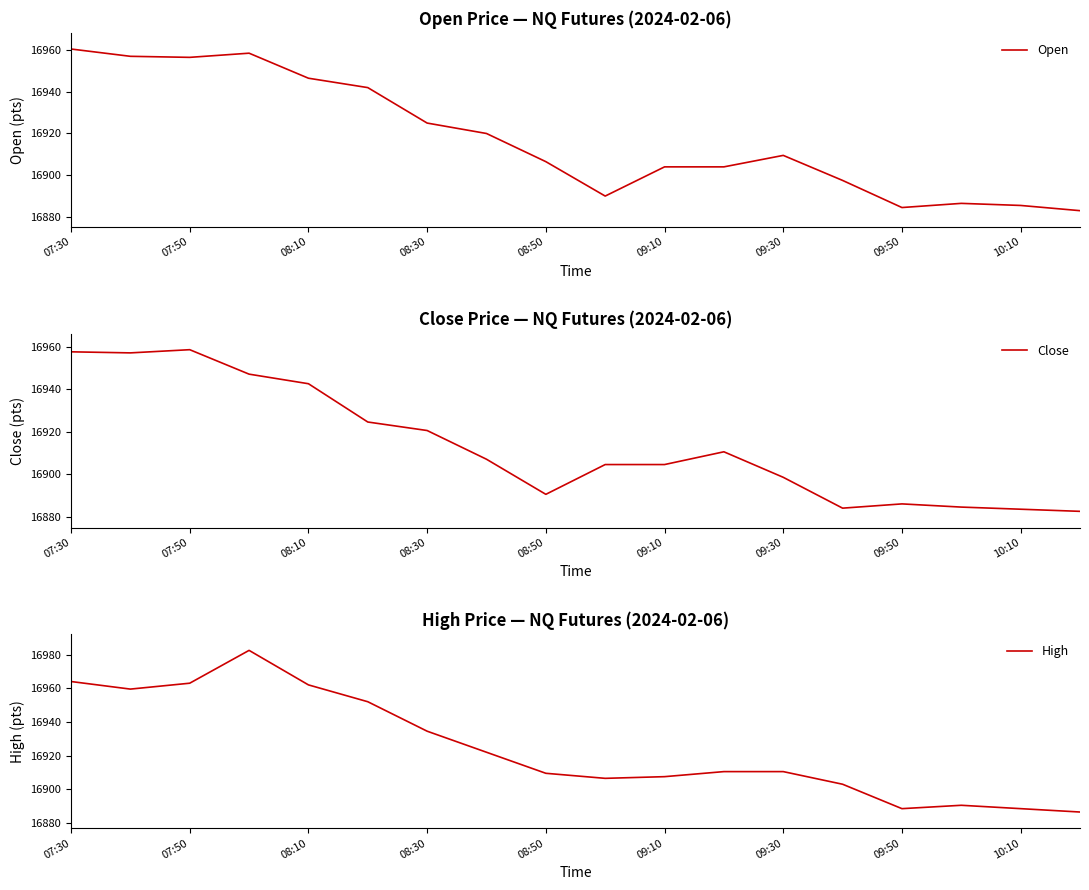

True or false: Open and High intersect in this chart.

False